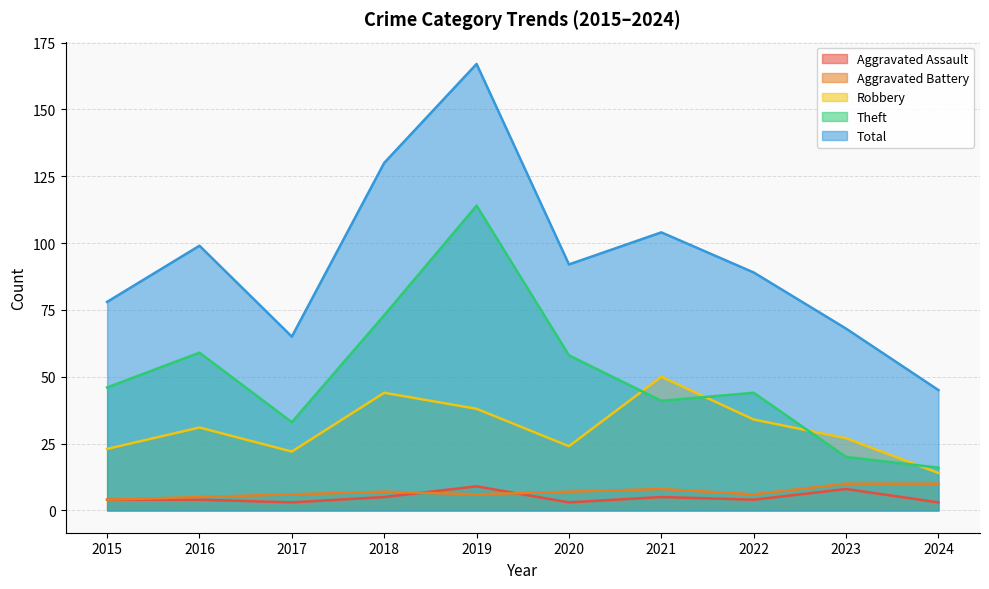

Which series ends up on top after the final intersection of Aggravated Battery and Aggravated Assault?

Aggravated Battery